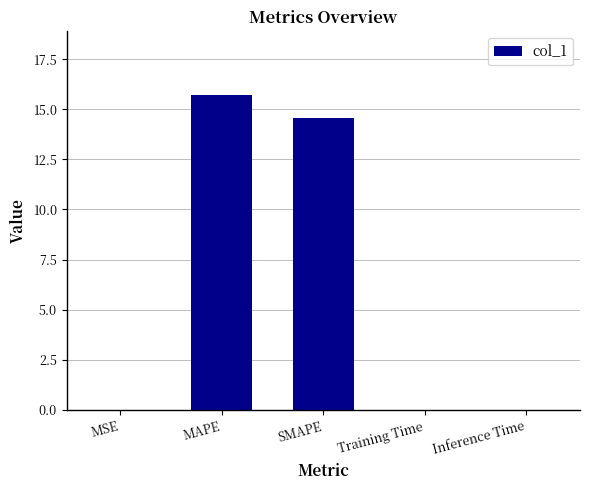

Which label corresponds to the largest value in the chart?

MAPE